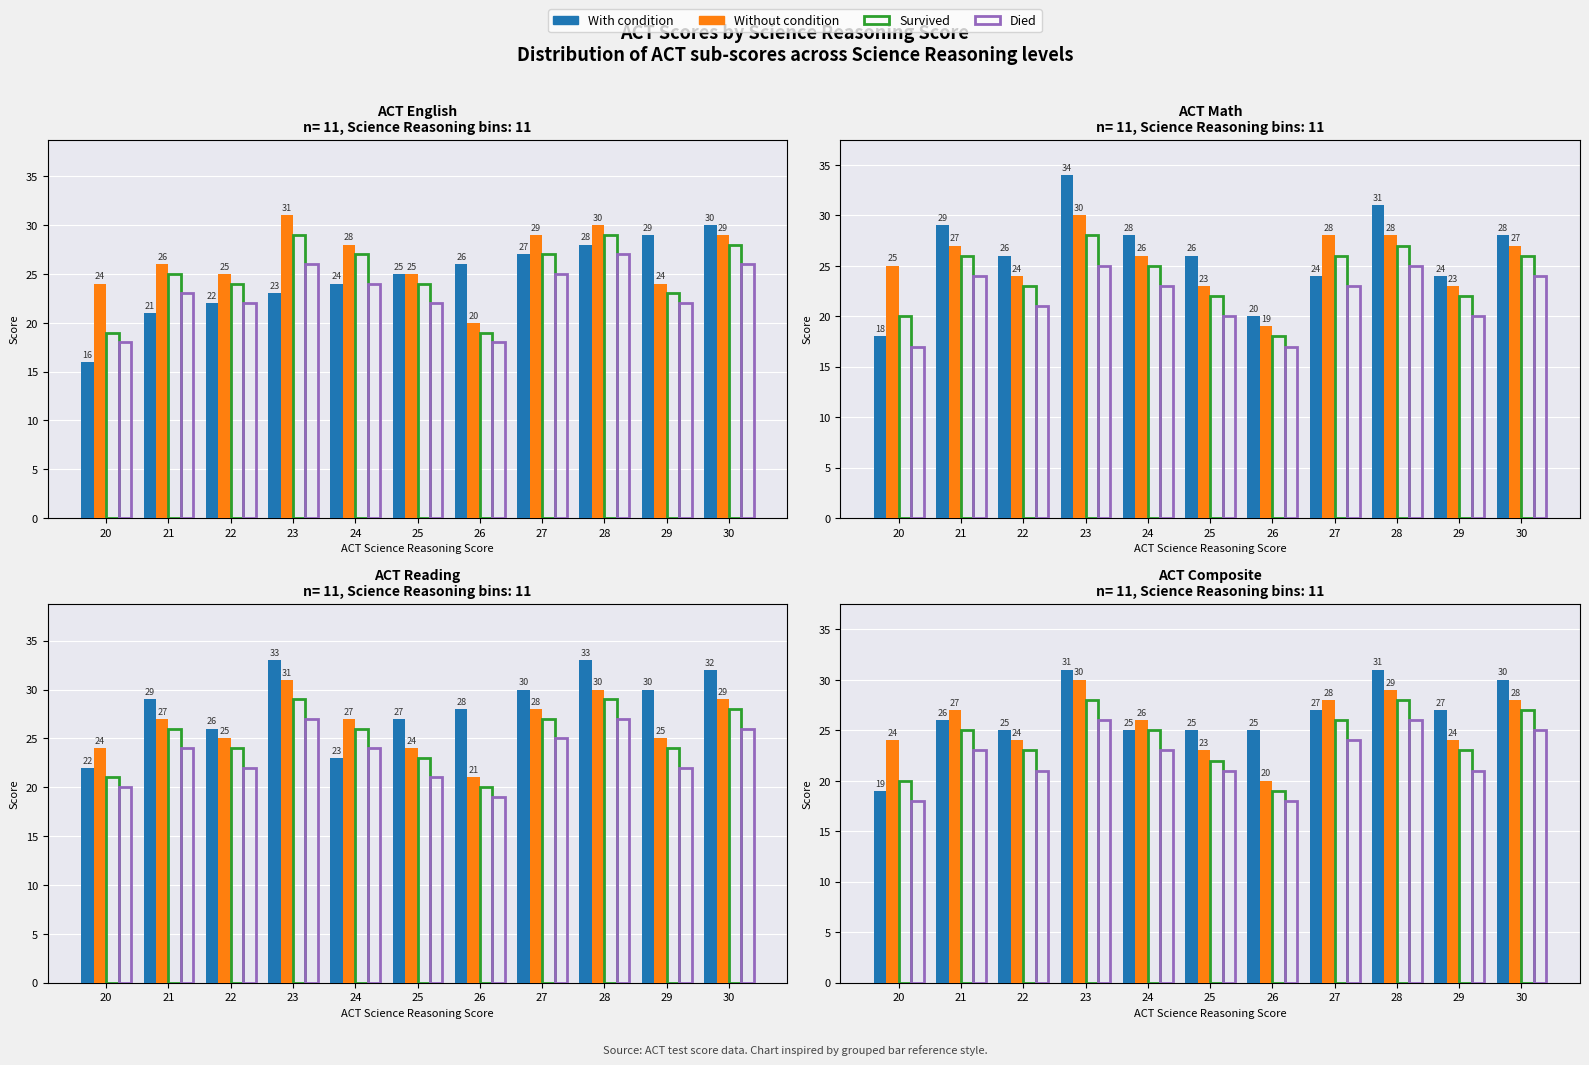

List the series in order of their overall mean, lowest first.

Died, Survived, Without condition, With condition